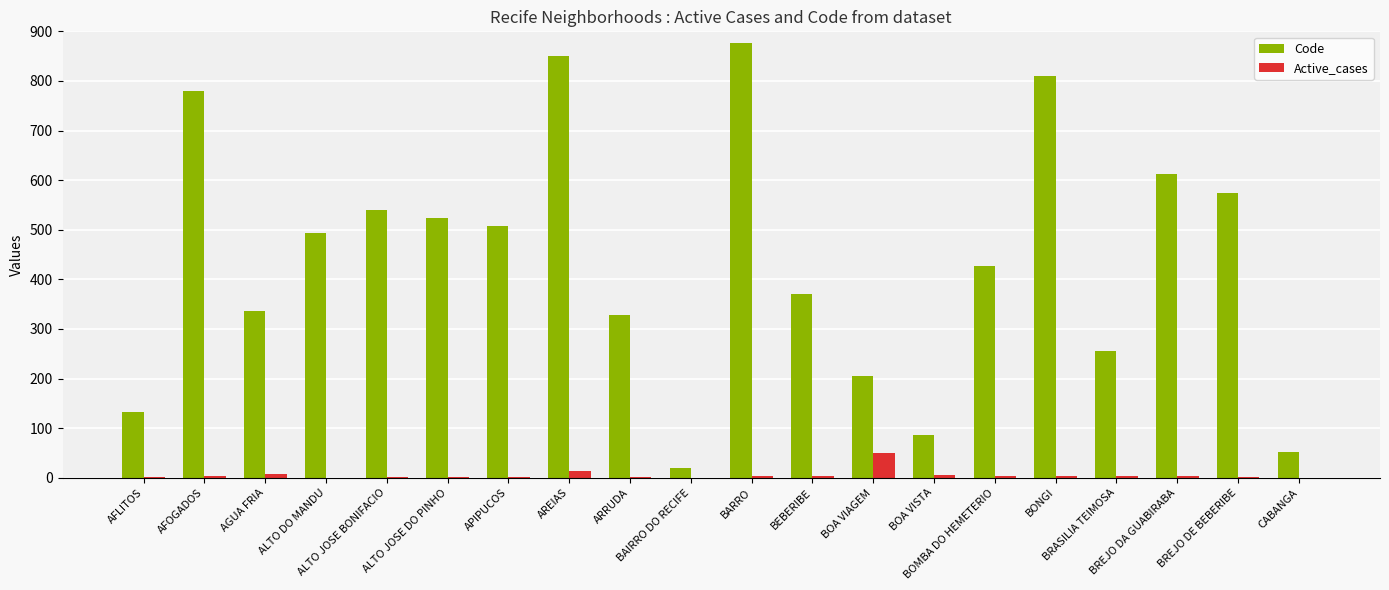

What is the total value across all series at BAIRRO DO RECIFE?

19